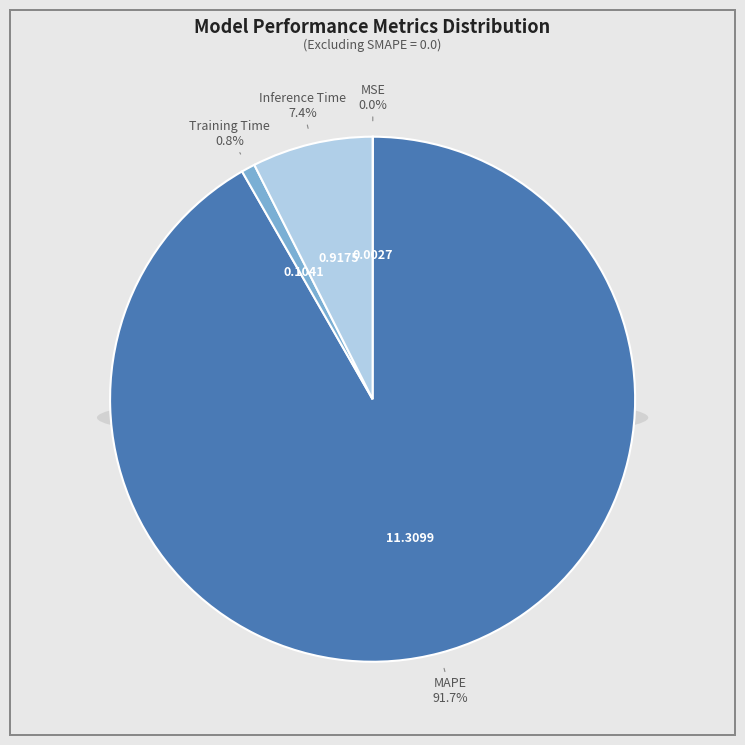

To the nearest percent, what is the difference between the largest and smallest slice percentages?

92%